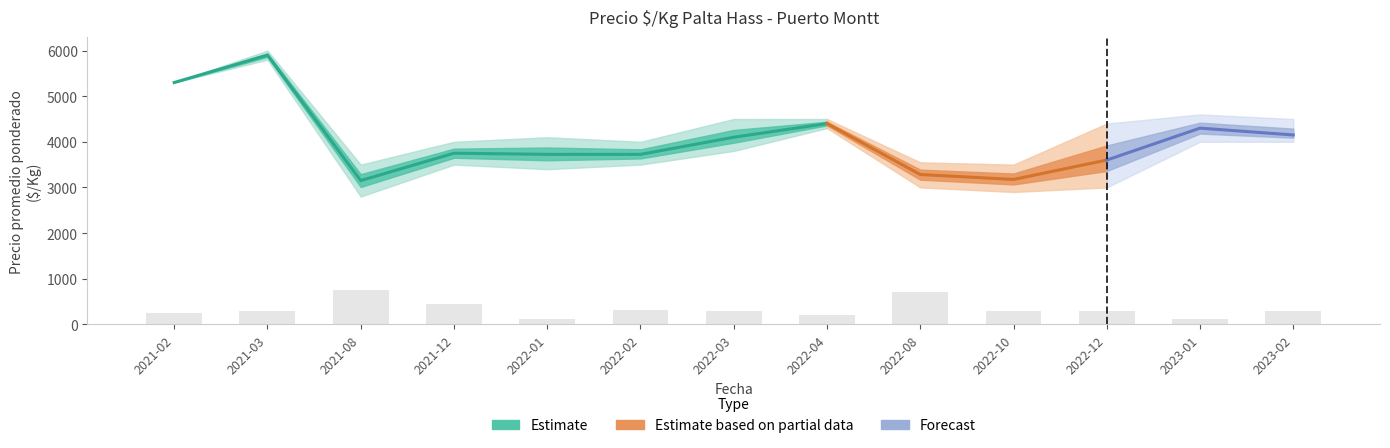

Which has a higher value, 2021-12 or 2021-02?

2021-02